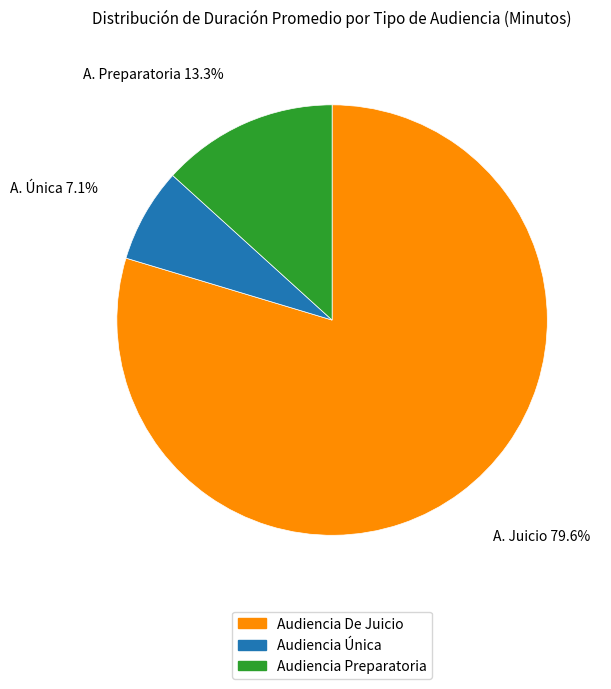

How much of the chart is everything except Audiencia Única?

92.9%